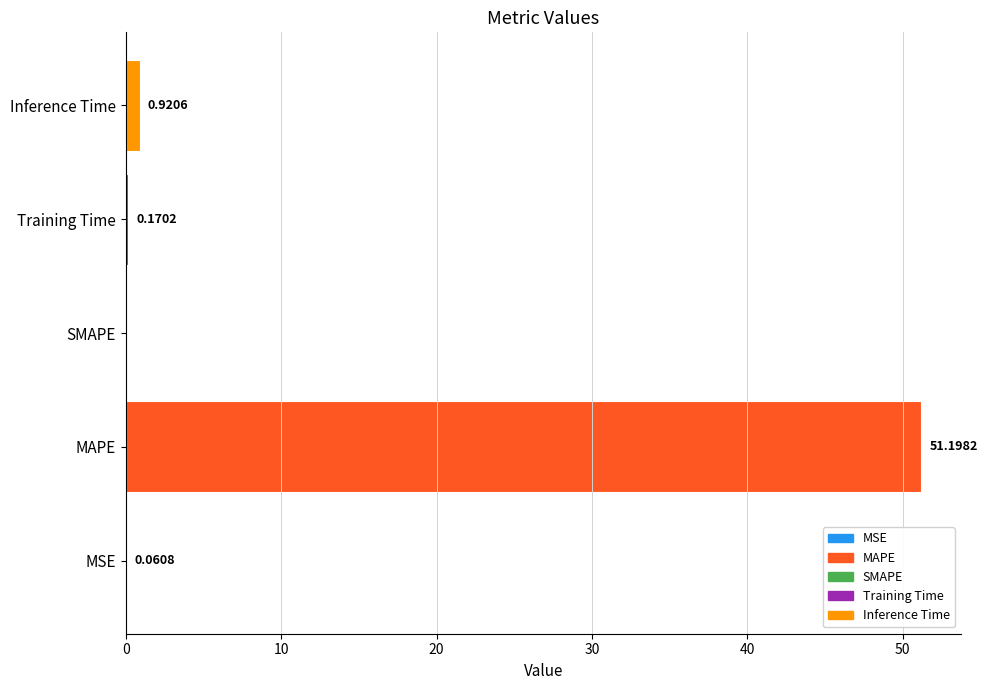

What is the sum of the values at Training Time and MAPE?

51.4